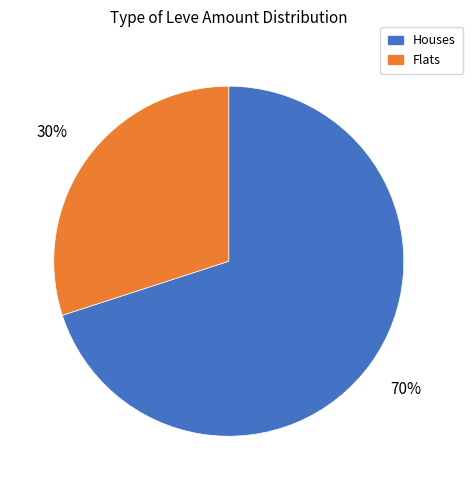

Combined, do Flats and Houses account for over 50%?

Yes